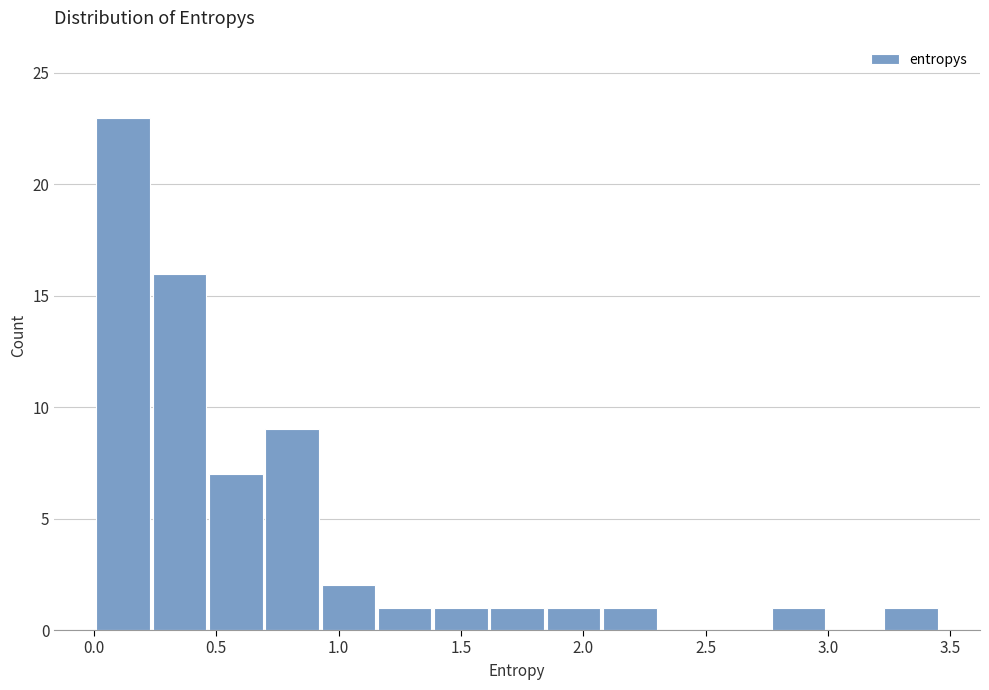

How tall is the bar that spans 1.40 to 1.60 on the x-axis? Neither the bar edges nor the heights are printed on the chart, so give them approximately, as read against the axes.

1